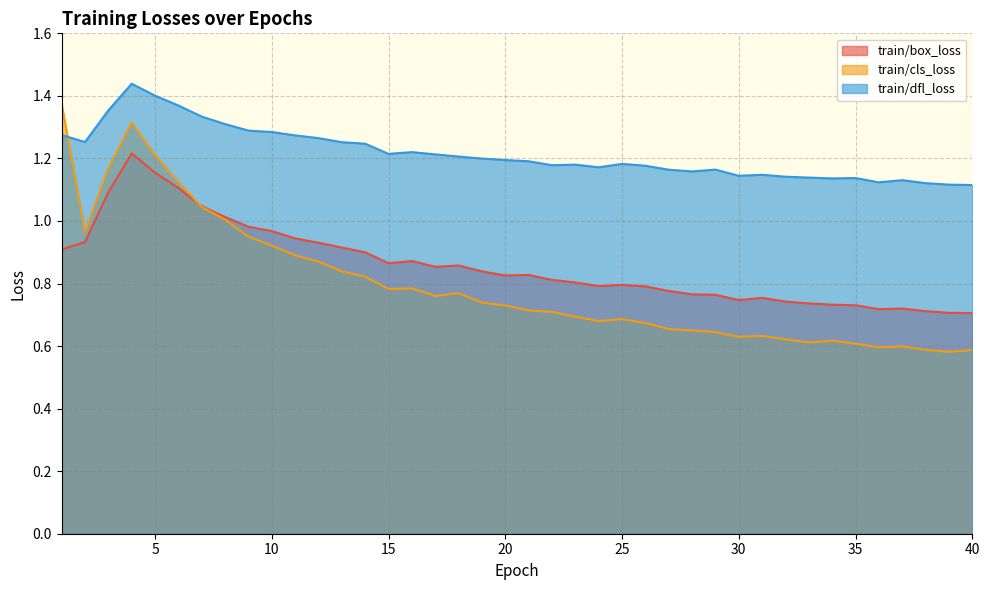

How many interior local peaks does the train/box_loss series have?

7